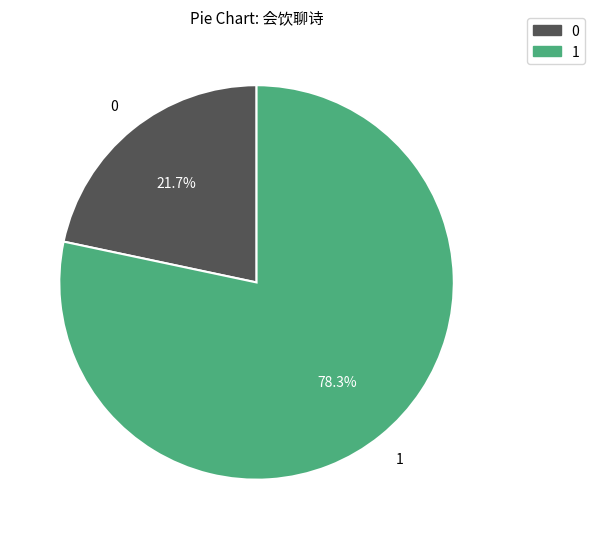

Is there any slice that represents more than half of the pie?

Yes